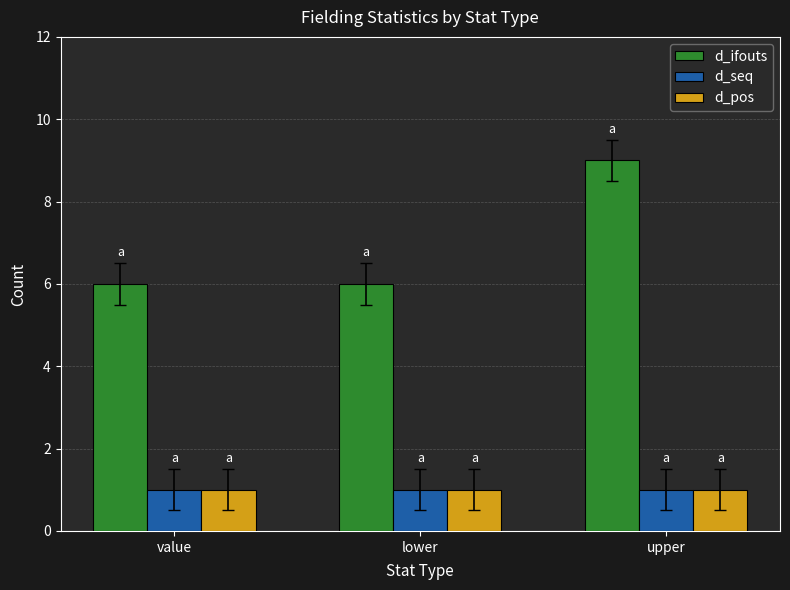

What is the label of the 1st bar from the right?

upper